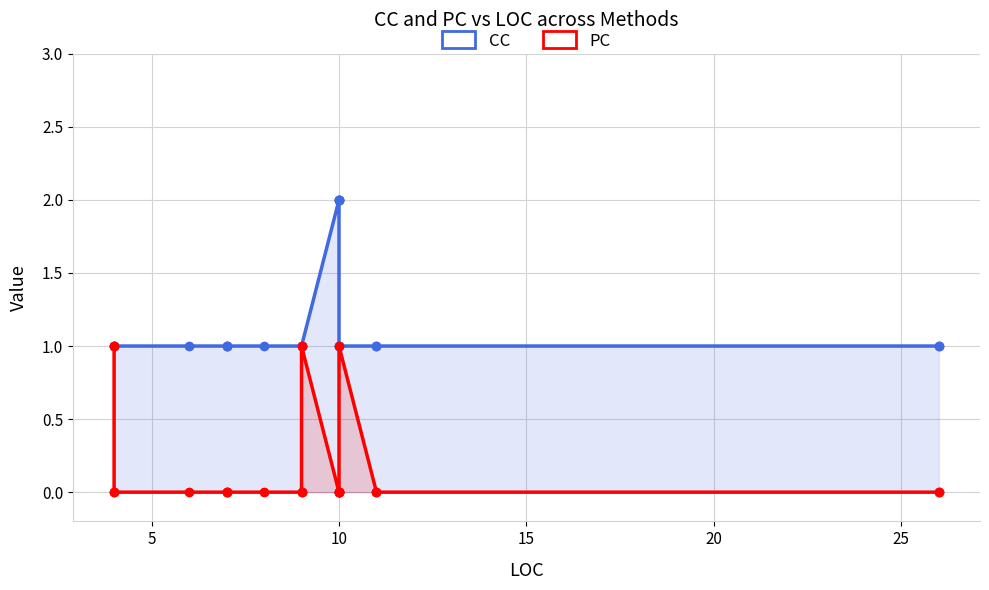

Reading left to right, transcribe all the data shown in this chart.

CC: 1	1	1	1	1	1	1	1	1	1	1	2	2	2	2	1	1	1	1	1	1
PC: 1	0	0	0	0	0	0	0	0	0	1	0	0	0	0	0	1	0	0	0	0